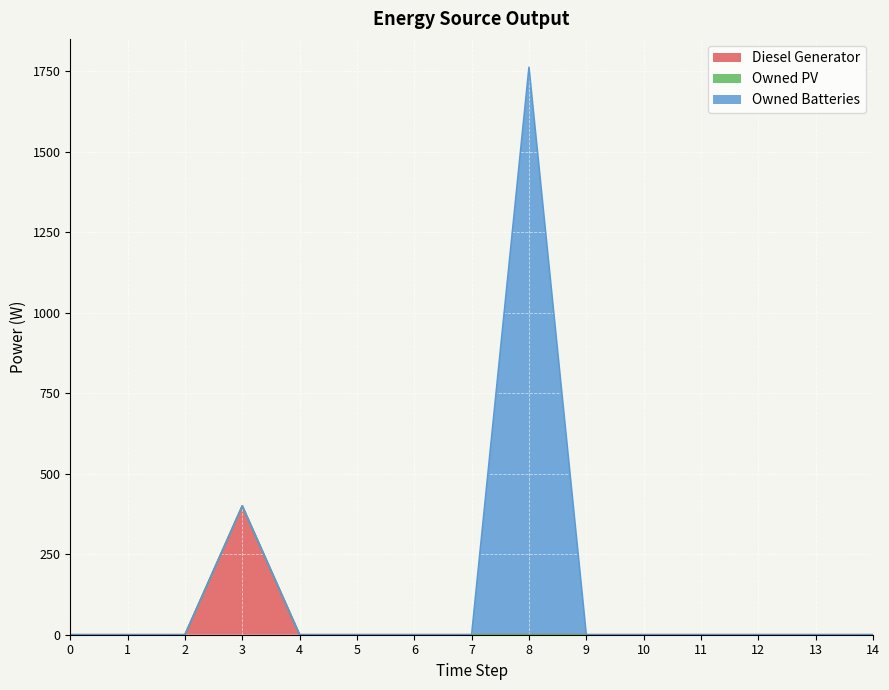

True or false: Diesel Generator has more than 0 interior local peaks.

True